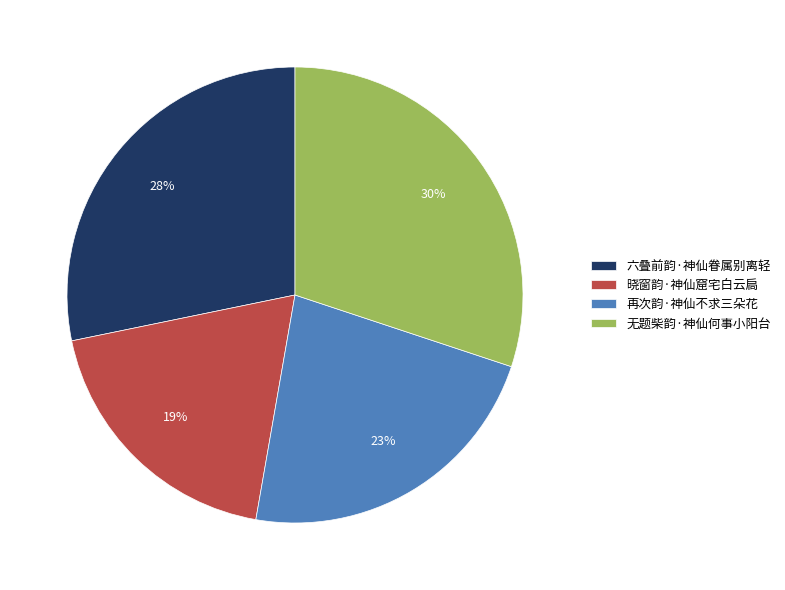

To the nearest percent, what percentage of the pie is 六叠前韵·神仙眷属别离轻?

28%